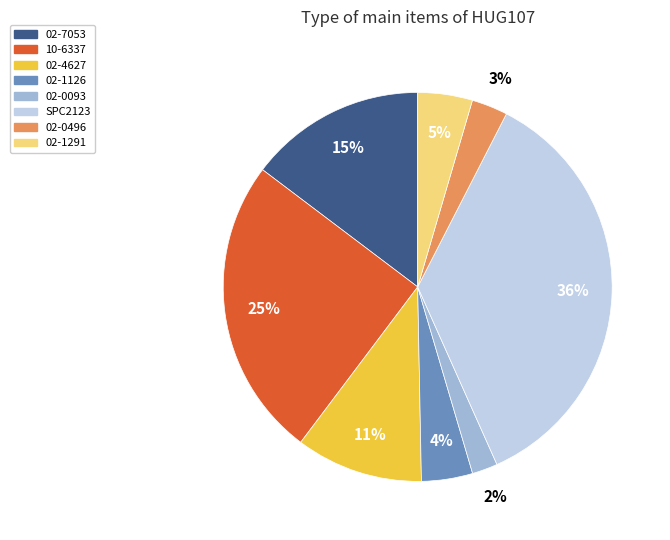

What is the smallest slice in the pie chart?

02-0093